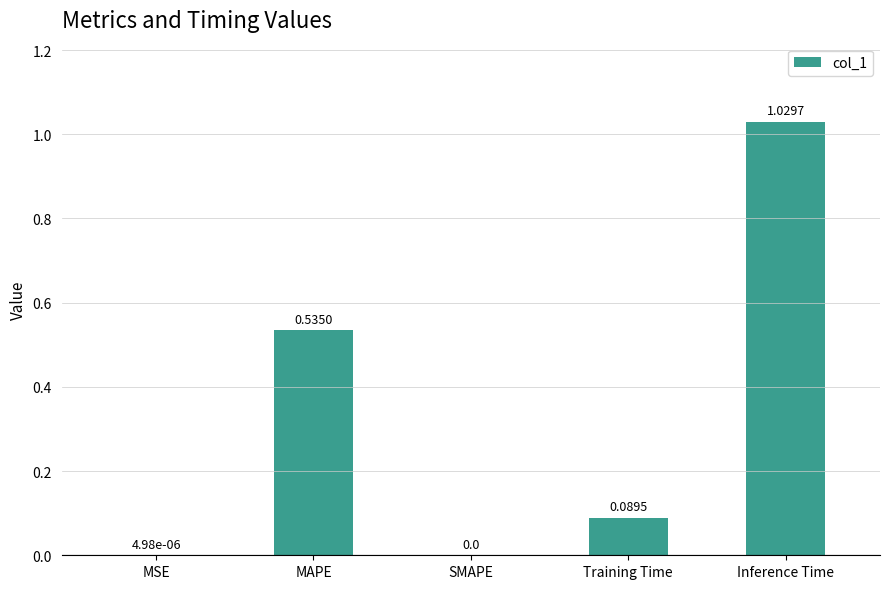

Which label corresponds to the largest value in the chart?

Inference Time